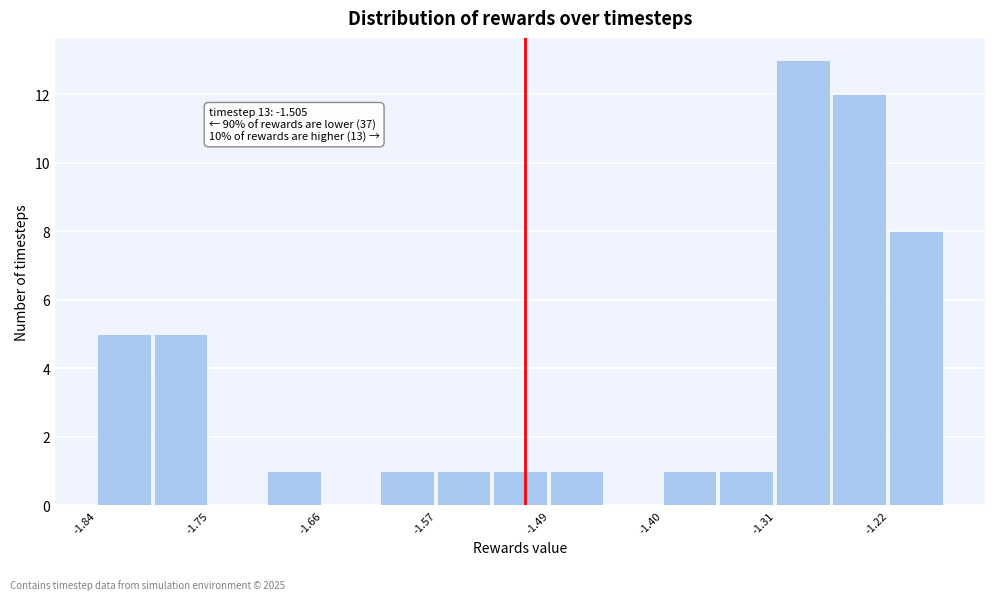

Which range on the x-axis has the tallest bar?

-1.31 to -1.26